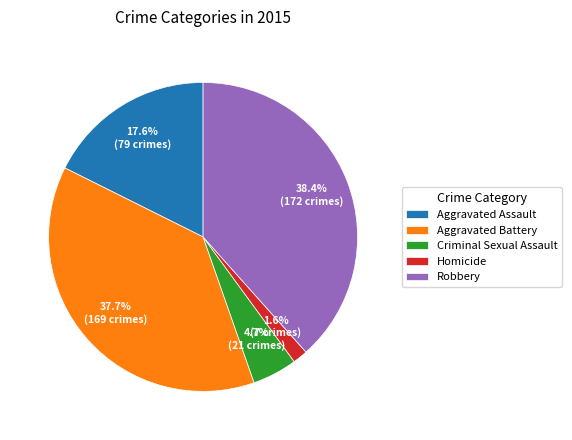

Rank the categories by value from lowest to highest.

Homicide, Criminal Sexual Assault, Aggravated Assault, Aggravated Battery, Robbery